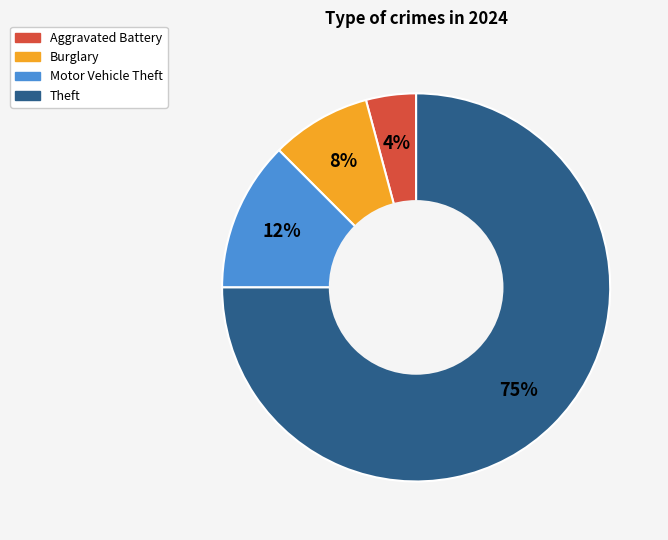

Is there a majority slice in this chart?

Yes